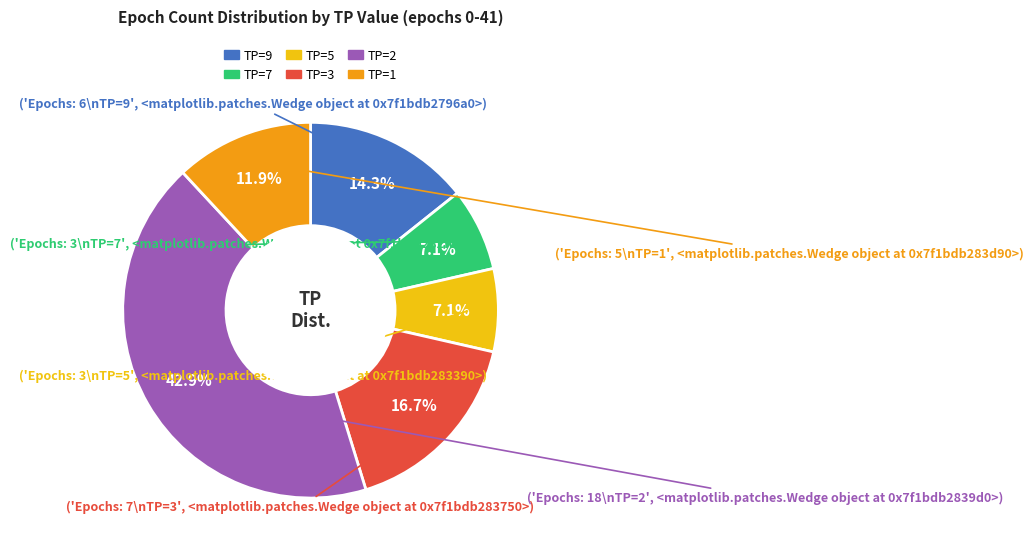

How much of the chart is everything except TP=2?

57.1%